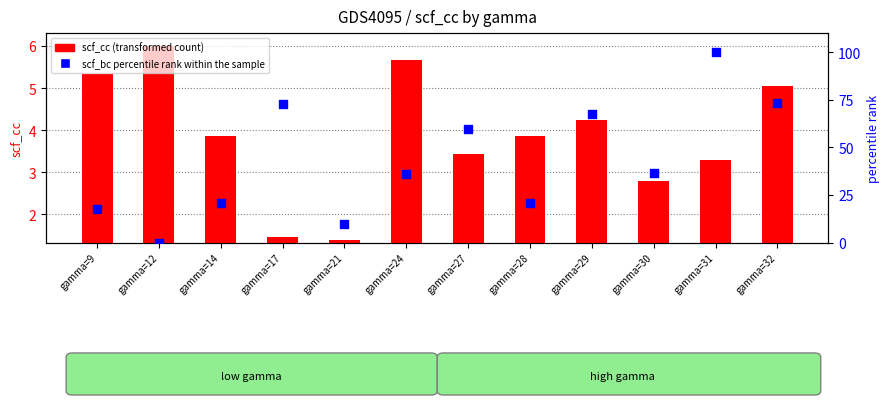

At which category is the sum across all series the highest?

gamma=31